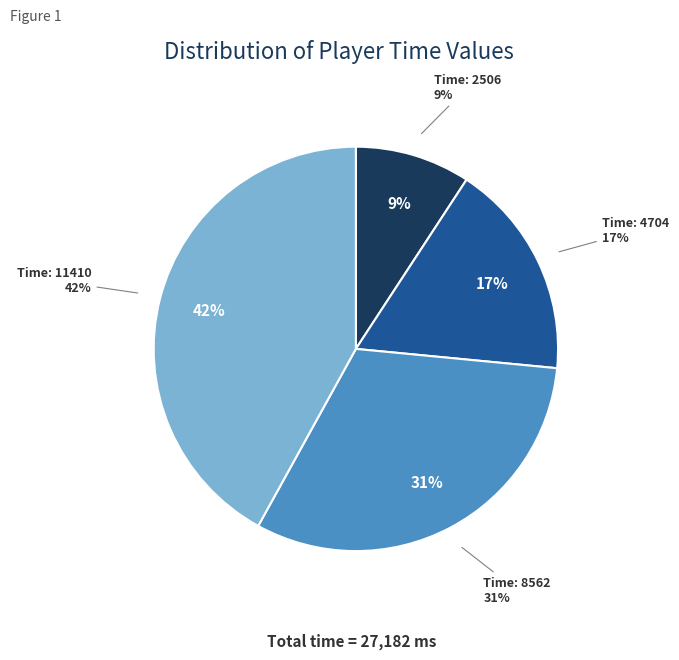

Is there a majority slice in this chart?

No